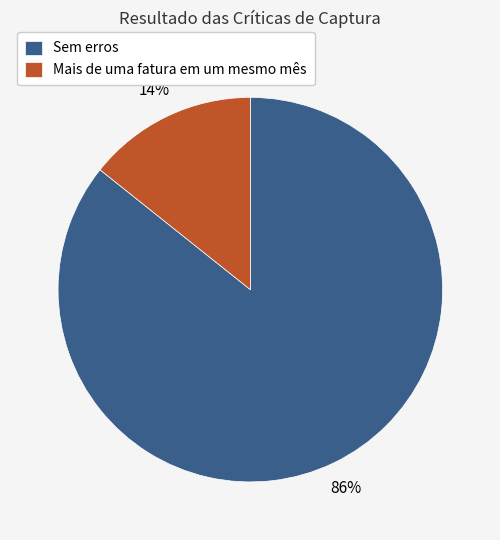

True or false: Mais de uma fatura em um mesmo mês accounts for 14% of the total.

True